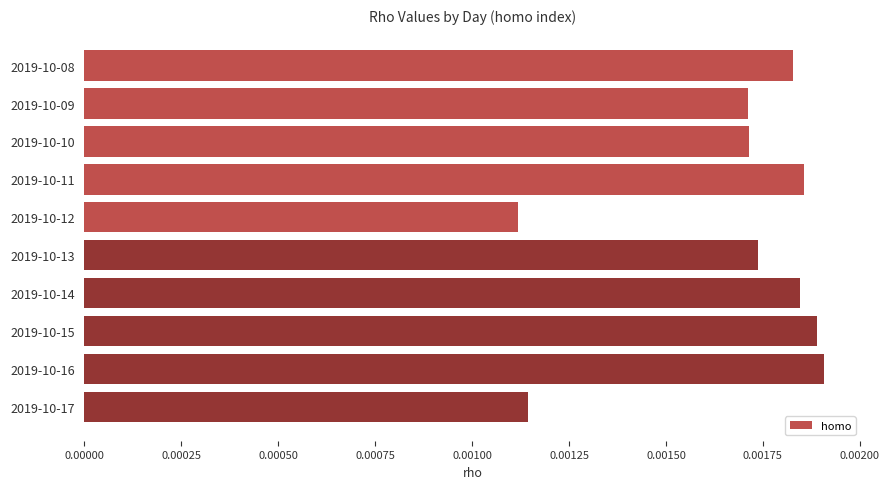

Between 2019-10-15 and 2019-10-17, which is larger?

2019-10-15